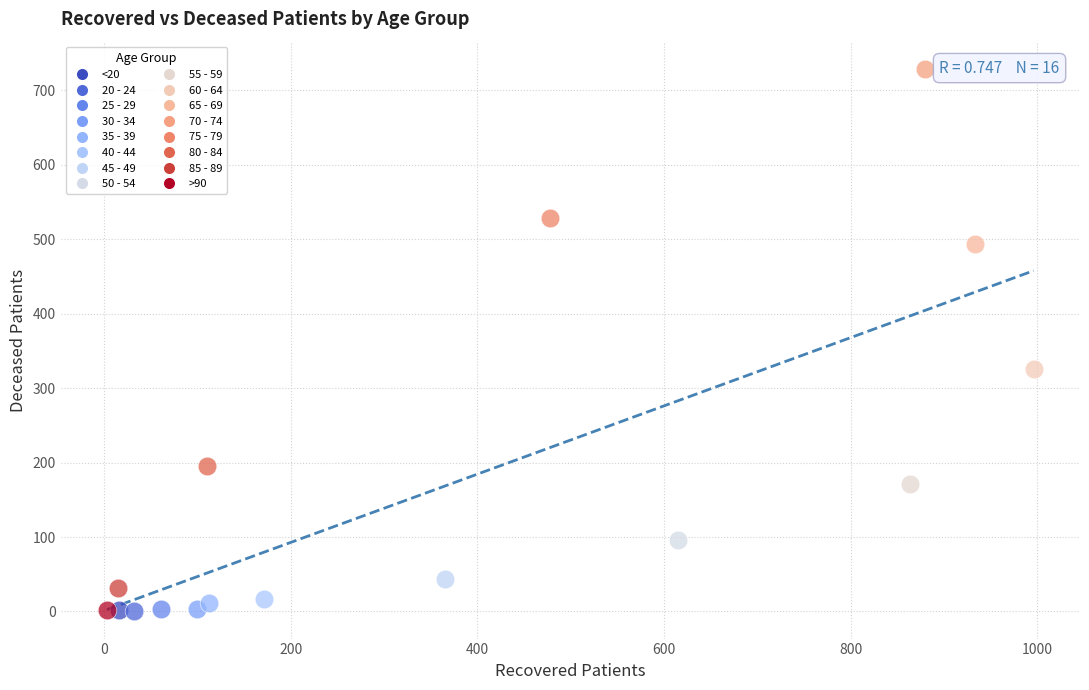

What are all the series names shown in the legend?

<20, 20 - 24, 25 - 29, 30 - 34, 35 - 39, 40 - 44, 45 - 49, 50 - 54, 55 - 59, 60 - 64, 65 - 69, 70 - 74, 75 - 79, 80 - 84, 85 - 89, >90